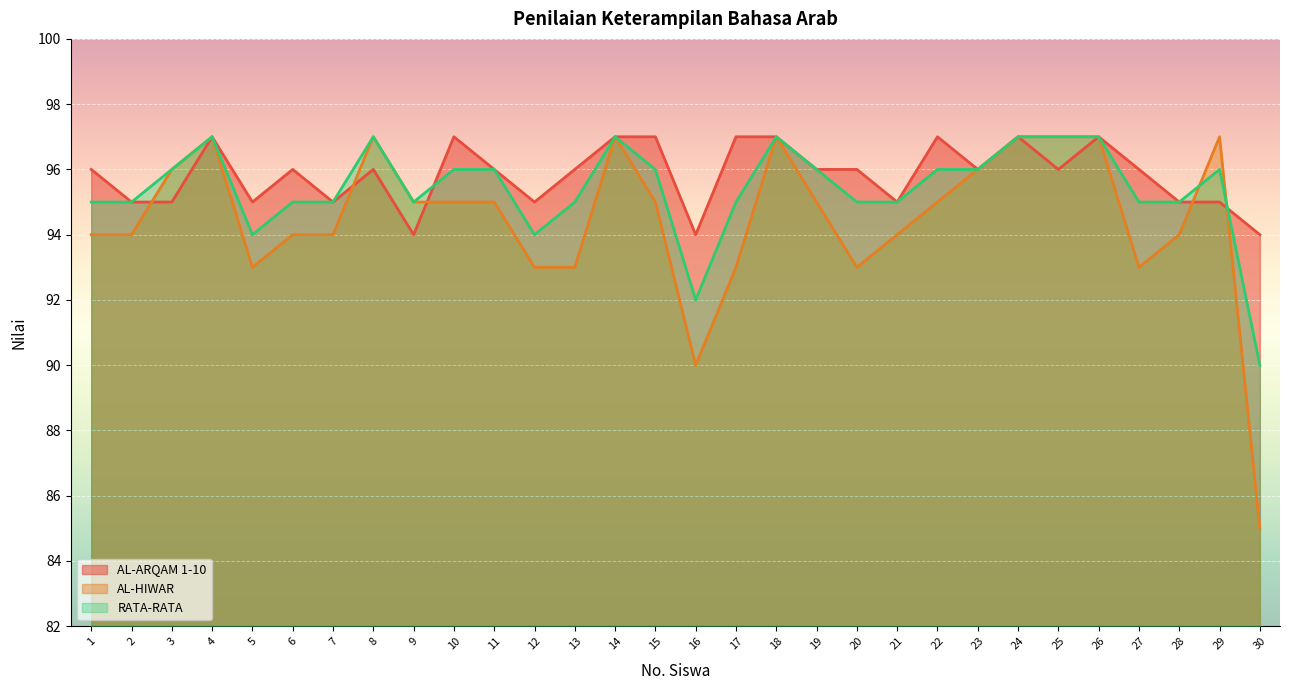

Between 8 and 26, which series saw the biggest shift?

AL-ARQAM 1-10